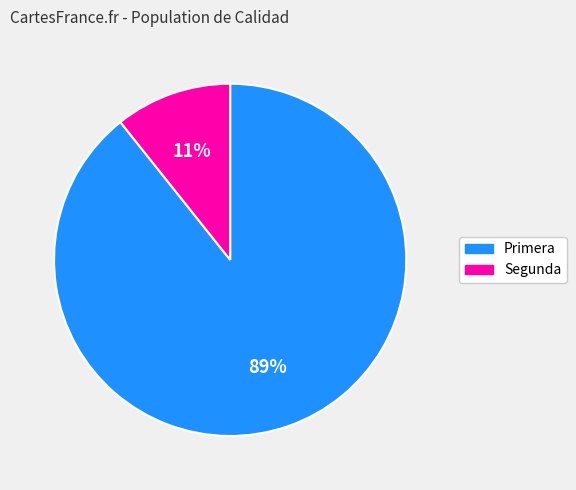

Is there any slice that represents more than half of the pie?

Yes